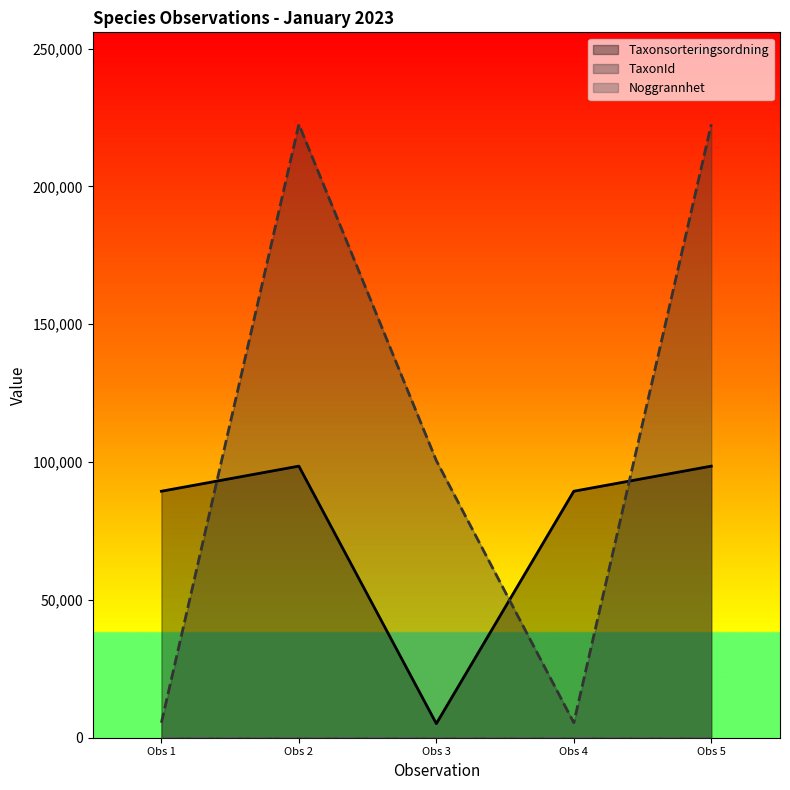

Where is the first local maximum for TaxonId?

Obs 2